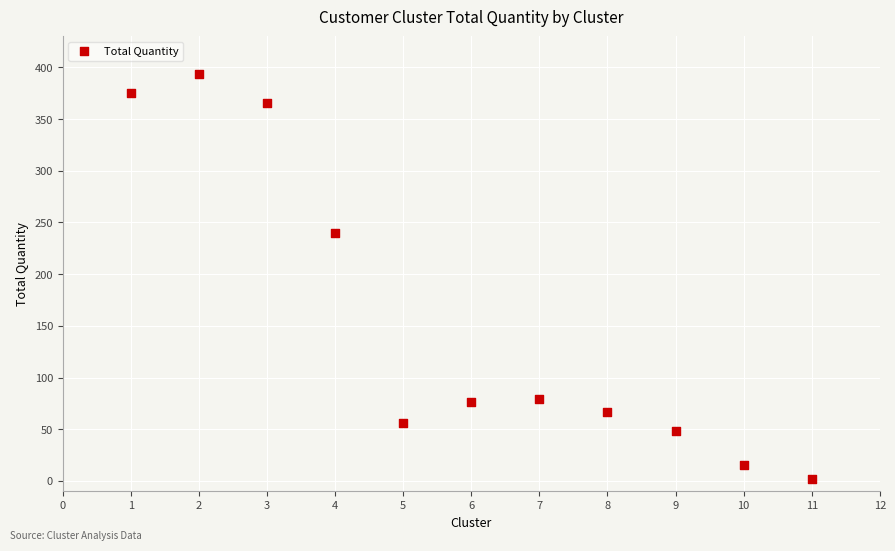

What is the range of X values (max minus min)?

10